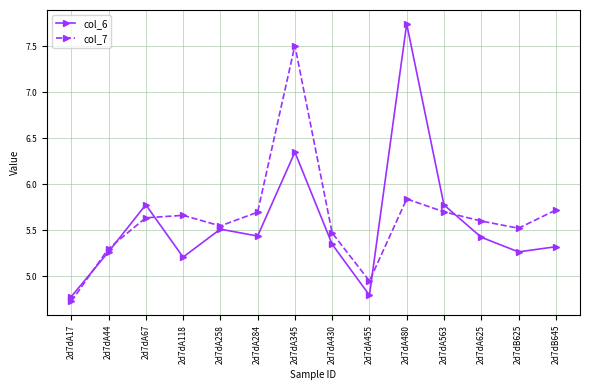

List the series in order of their peak value, highest first.

col_6, col_7